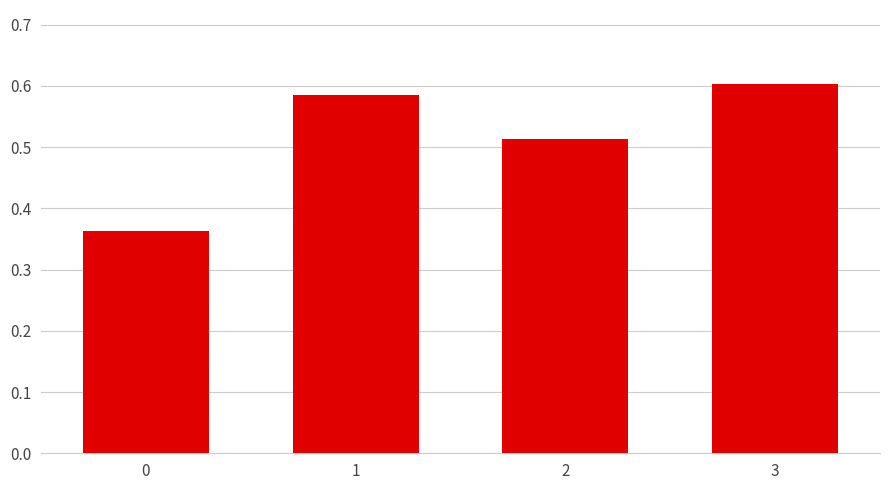

The chart shows a value of 0.2 at 1. True or false?

False